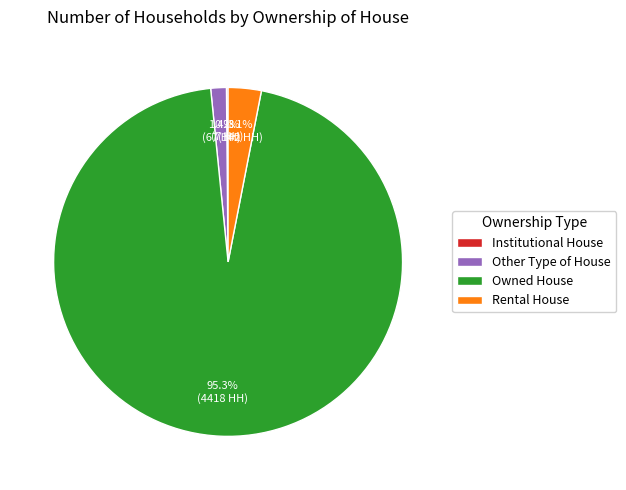

To the nearest percent, what is the average slice percentage?

25%